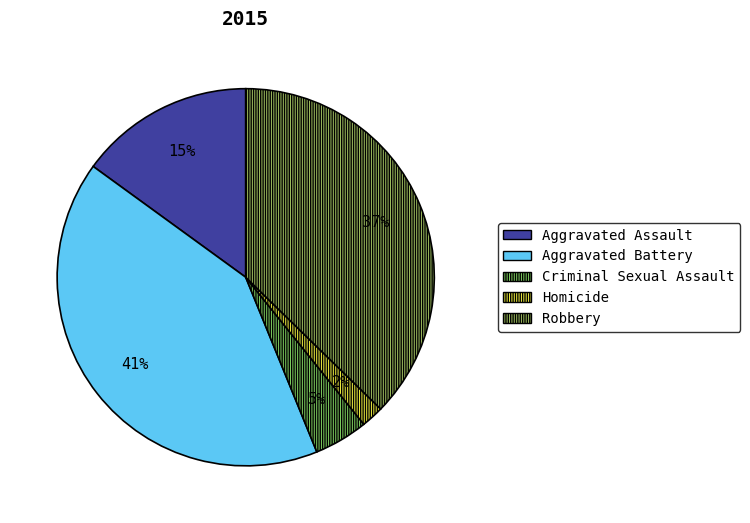

What percentage is the Robbery slice, to the nearest percent?

37%